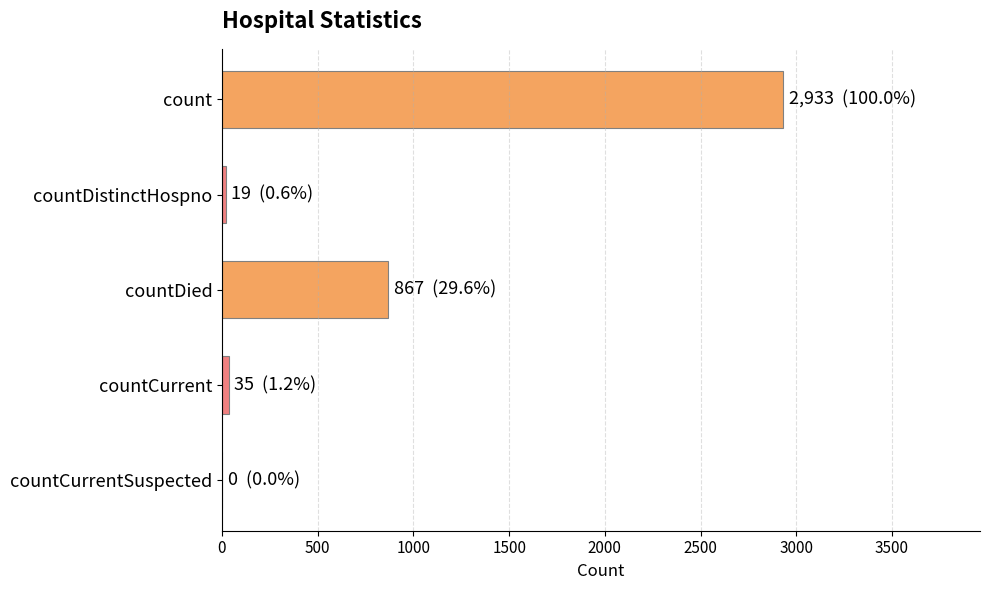

At which label is the value closest to 1466?

countDied